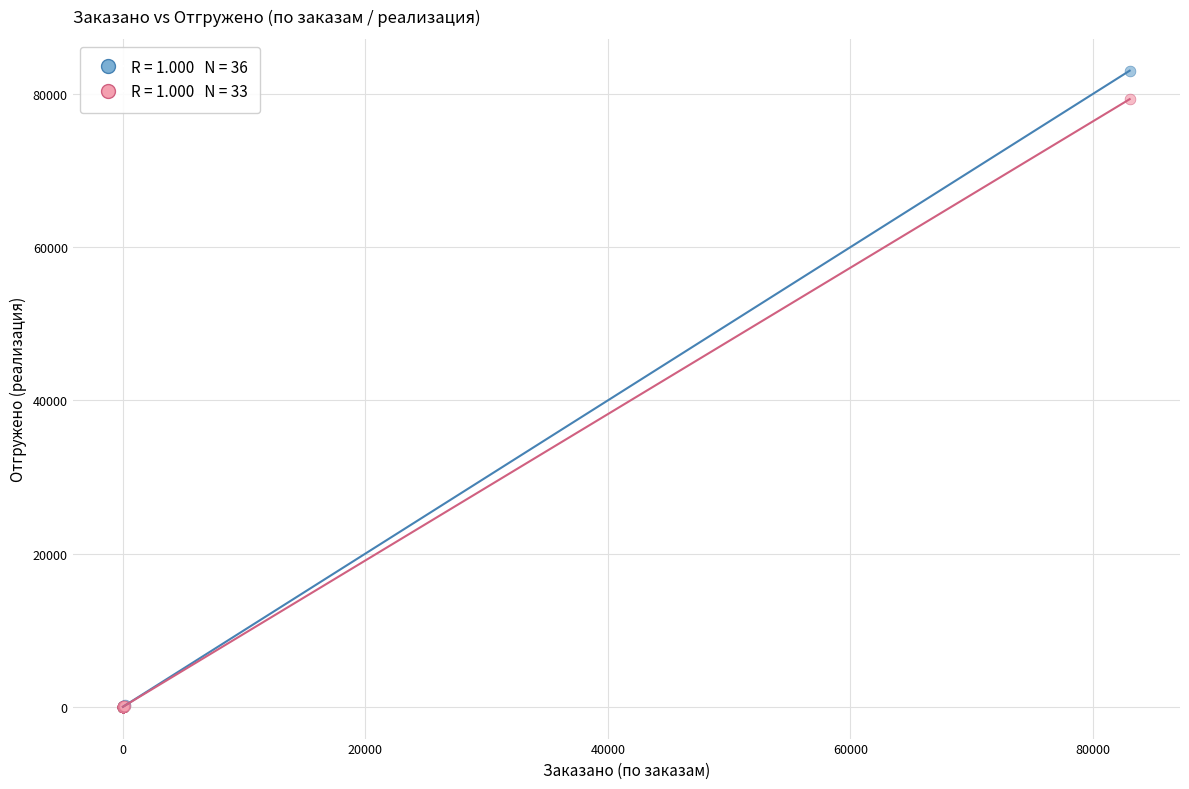

Across all series, what Y value is closest to 41523?

79328.6